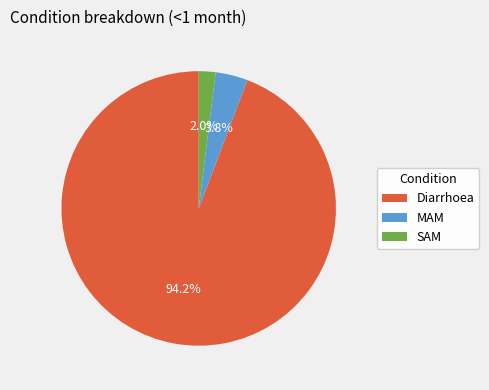

Which category has the smallest portion of the pie?

SAM